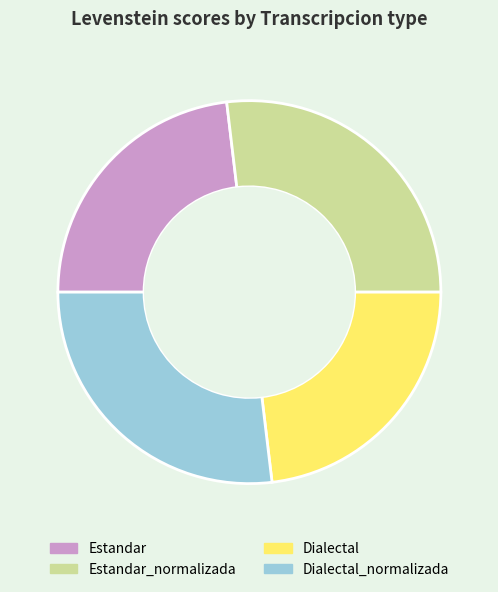

How many segments does this pie chart have?

4